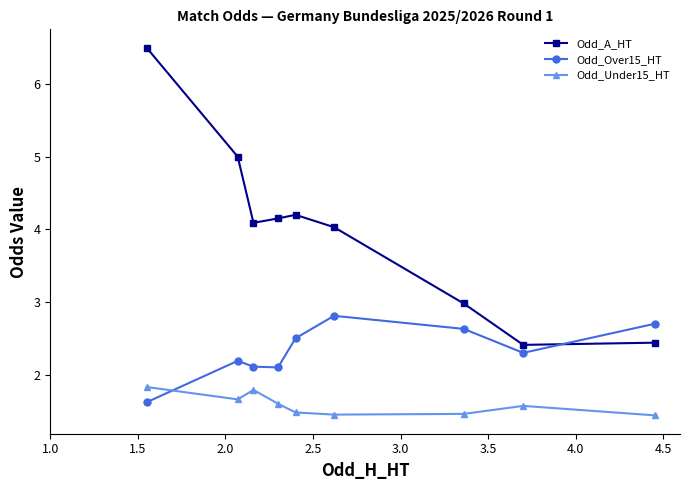

Which series has the largest range (max minus min)?

Odd_A_HT